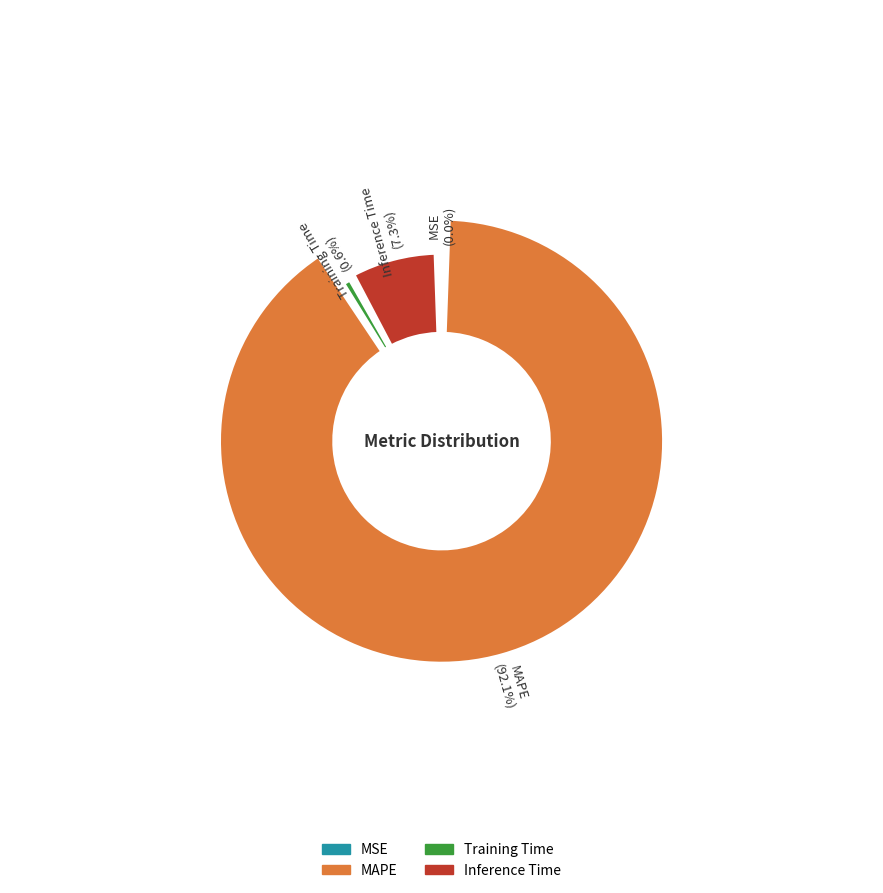

What is the smallest slice in the pie chart?

MSE